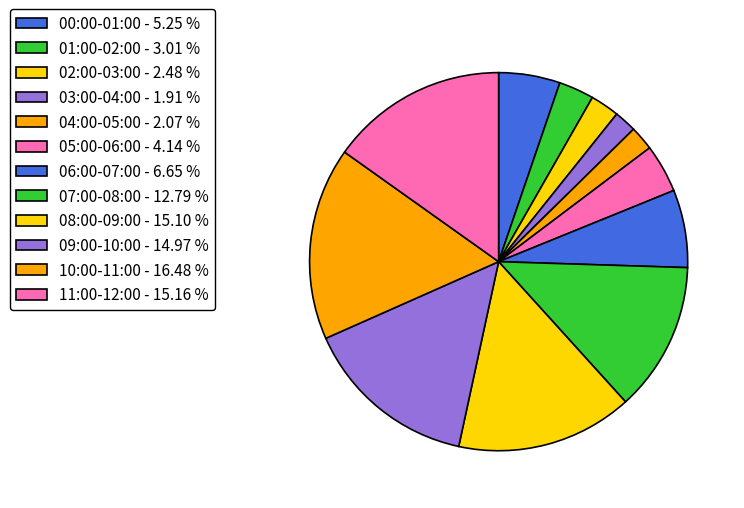

What is the largest slice in the pie chart?

10:00-11:00